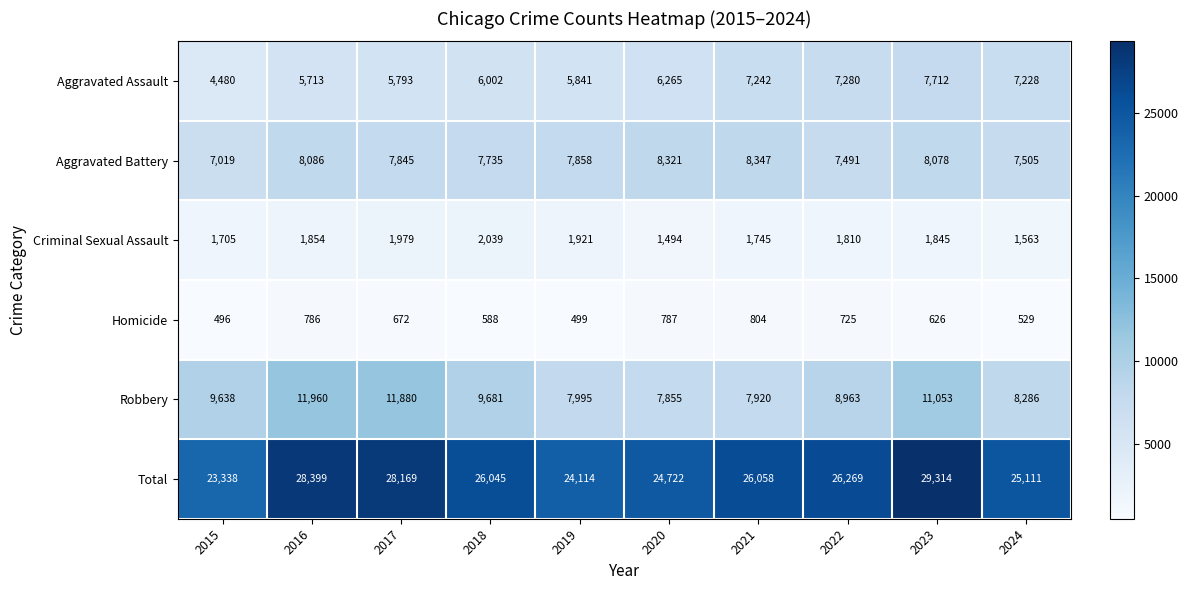

Where does the Aggravated Battery series first go above 7858?

2016